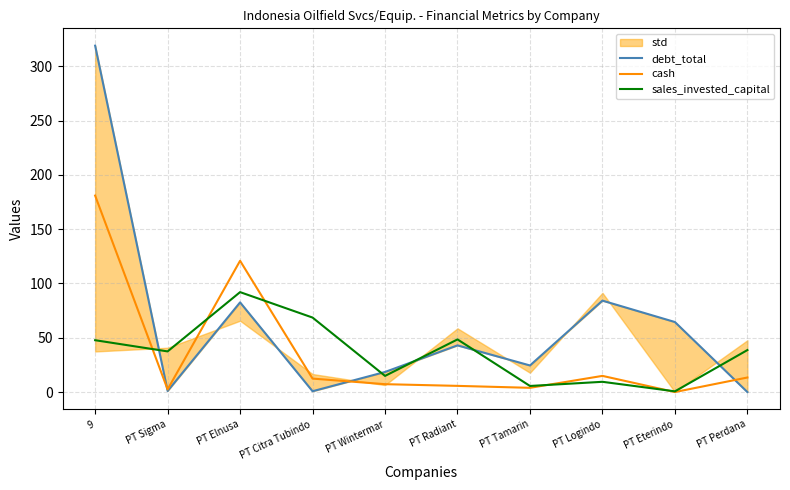

True or false: debt_total has a value of 0.5 at PT Sigma.

False